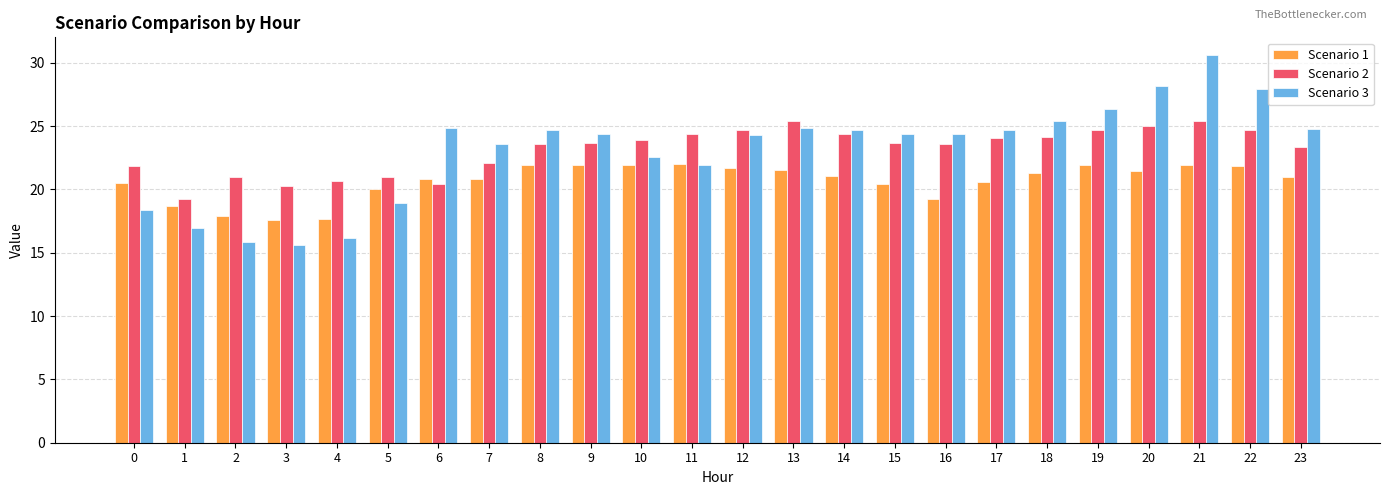

What is the difference between the maximum and second lowest values in the Scenario 2 series?

5.1